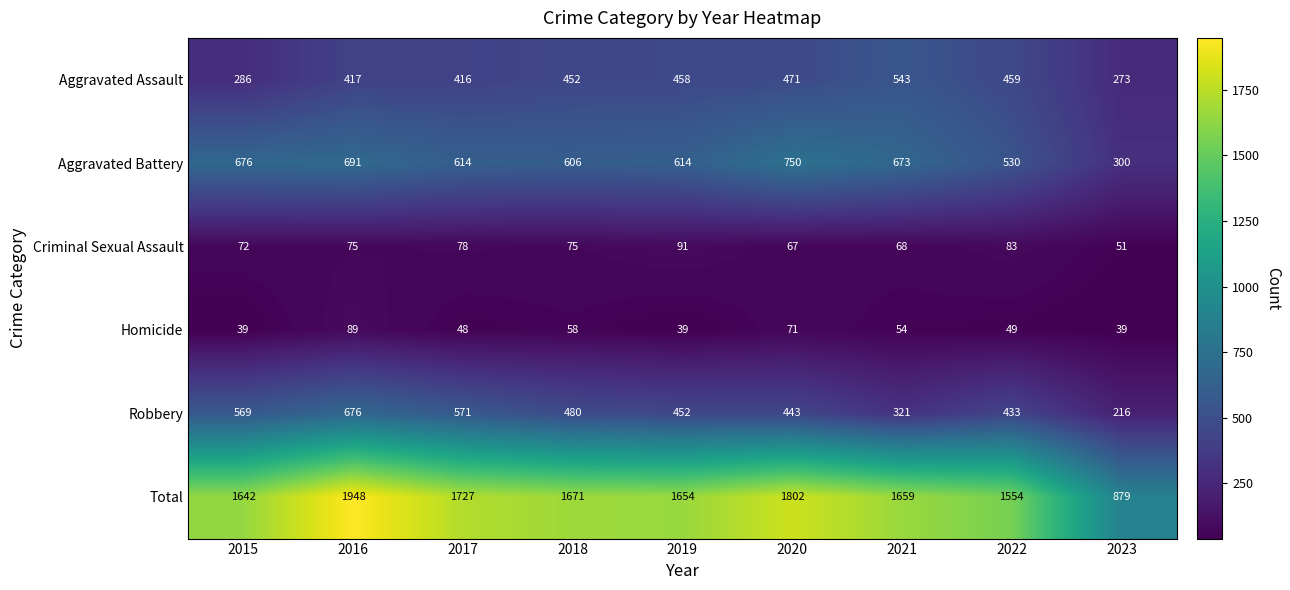

Between 2020 and 2021, which series saw the biggest shift?

Total